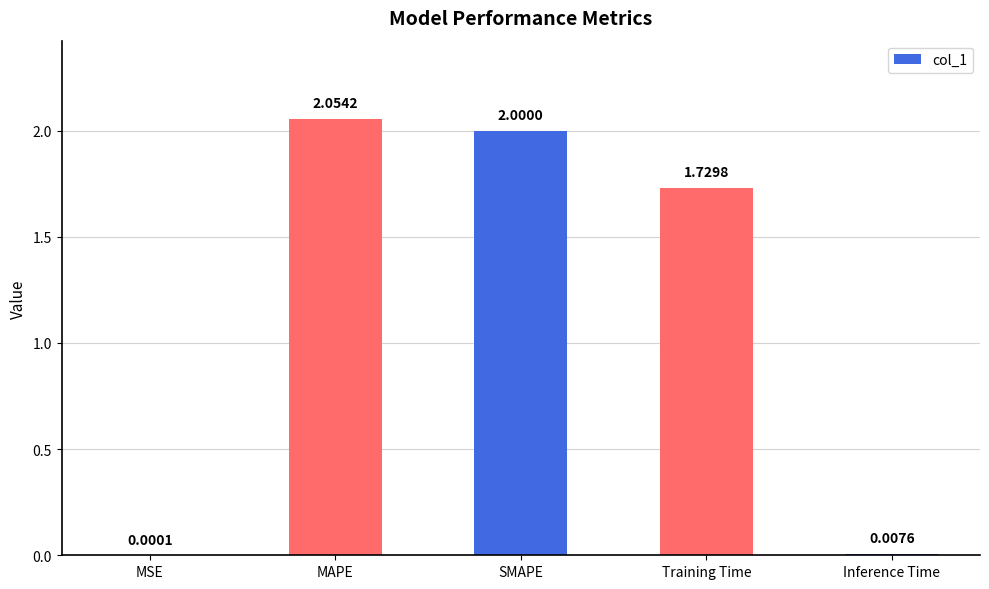

What is the sum of all values?

5.8